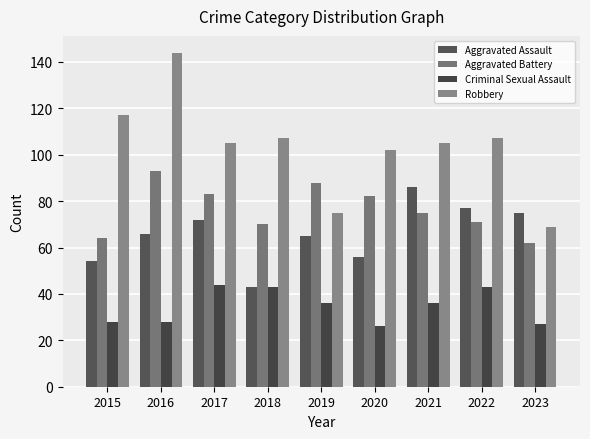

Where does the Robbery series first go above 105?

2015